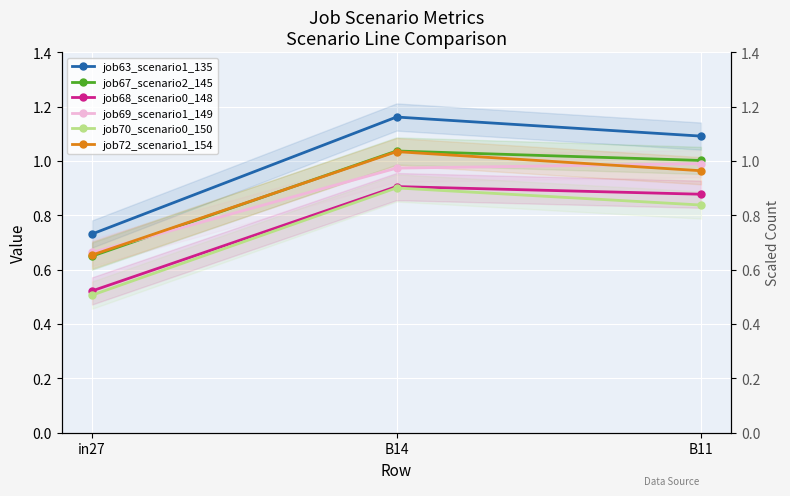

At which category does the chart reach its minimum across all series?

in27